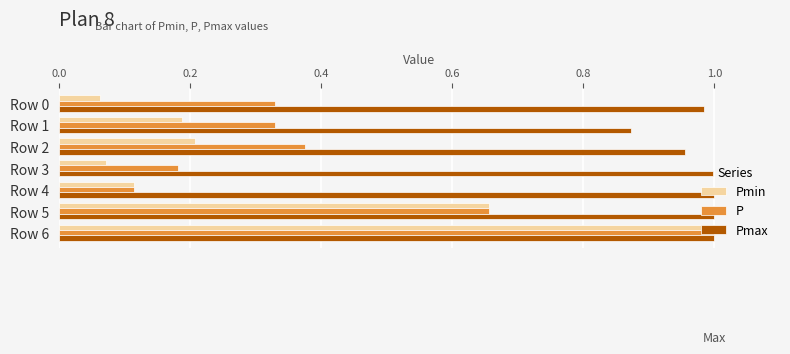

True or false: Pmax has a value of 1.3 at Row 2.

False